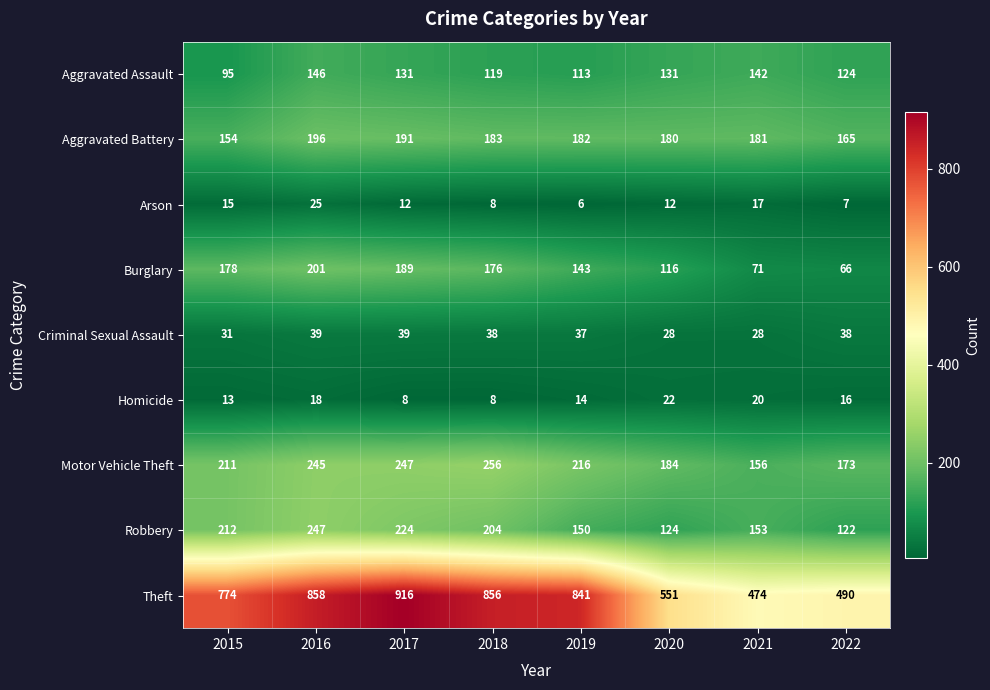

Between 2018 and 2020, which series saw the biggest shift?

Theft